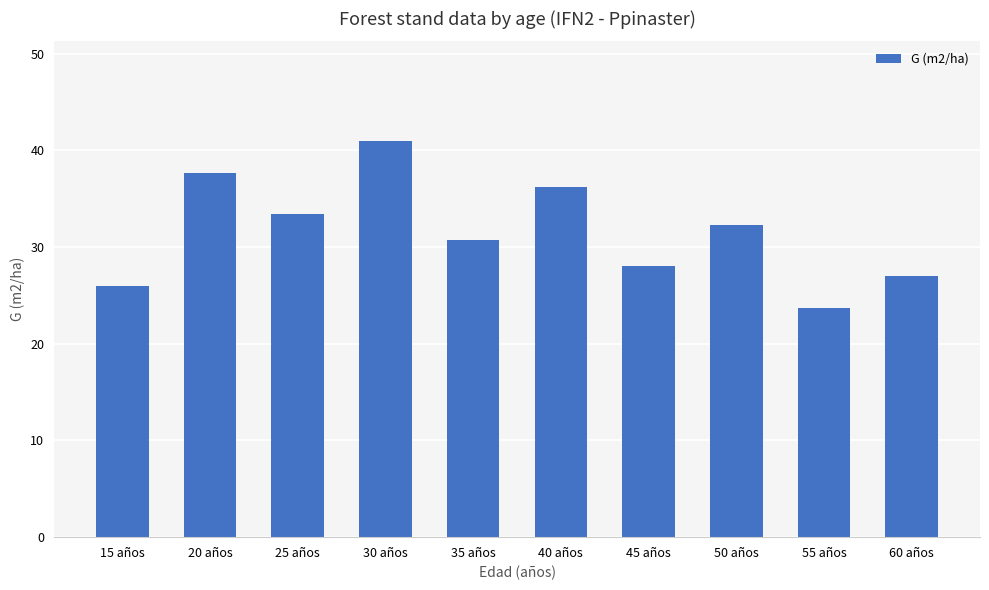

Is it true that the value at 45 años is 28.1?

True